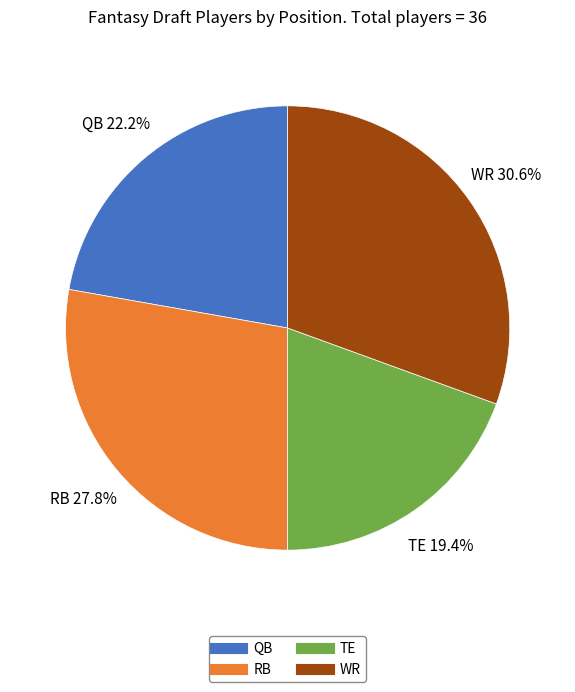

Between WR and TE, which is larger?

WR